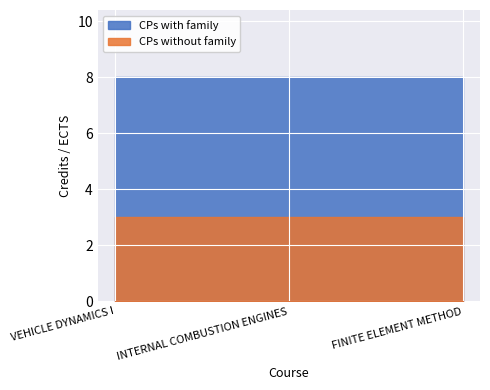

What is the greatest value displayed?

8